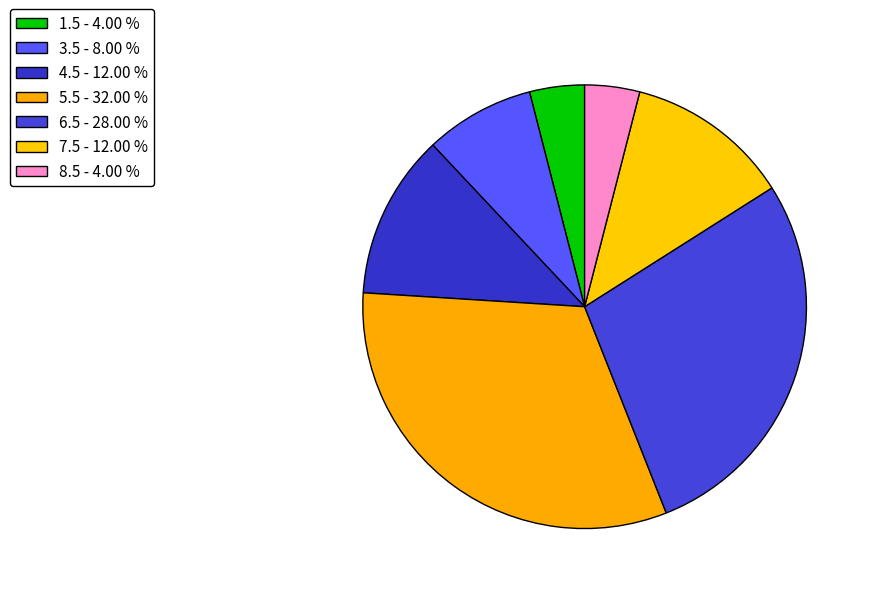

How many slices are in this pie chart?

7